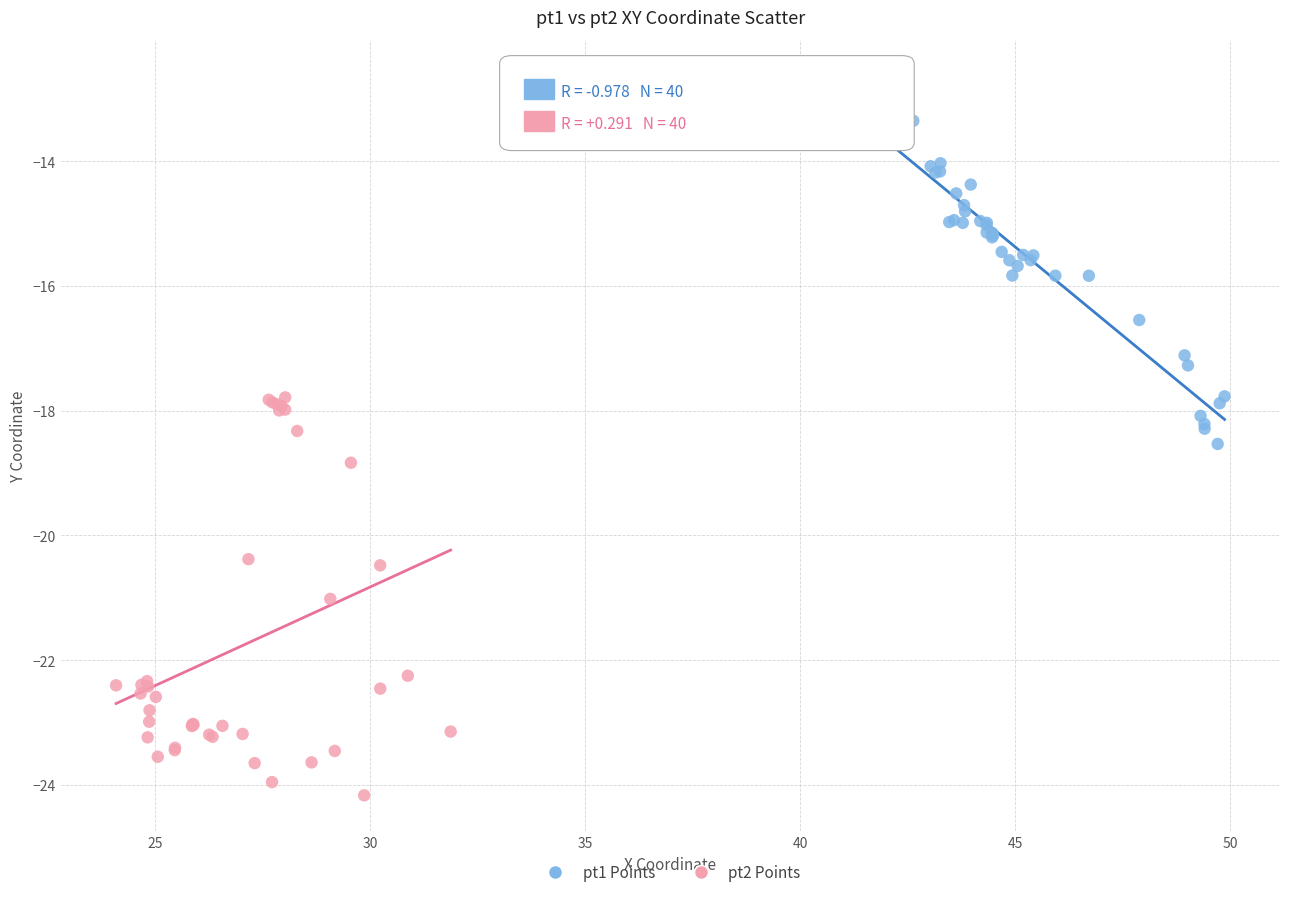

What are all the series names shown in the legend?

pt1 Points, pt2 Points